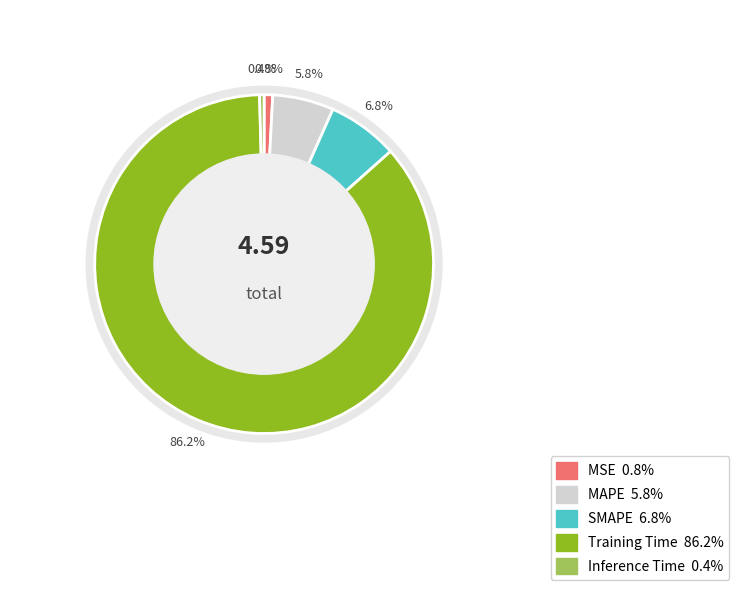

Which category accounts for the majority?

Training Time